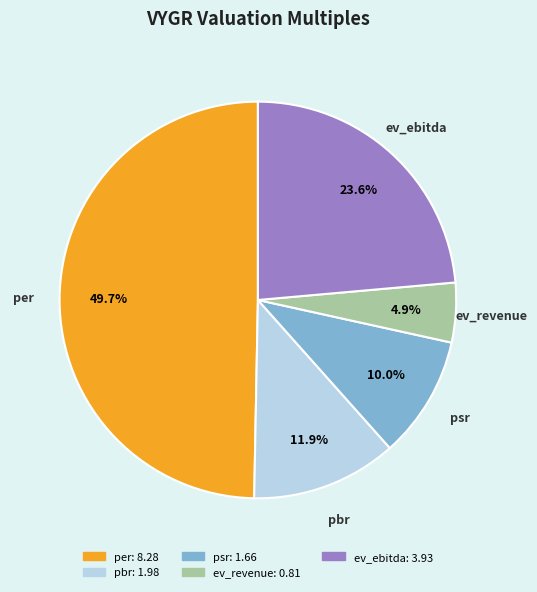

Approximately how many times larger is the value at per compared to pbr?

4.2